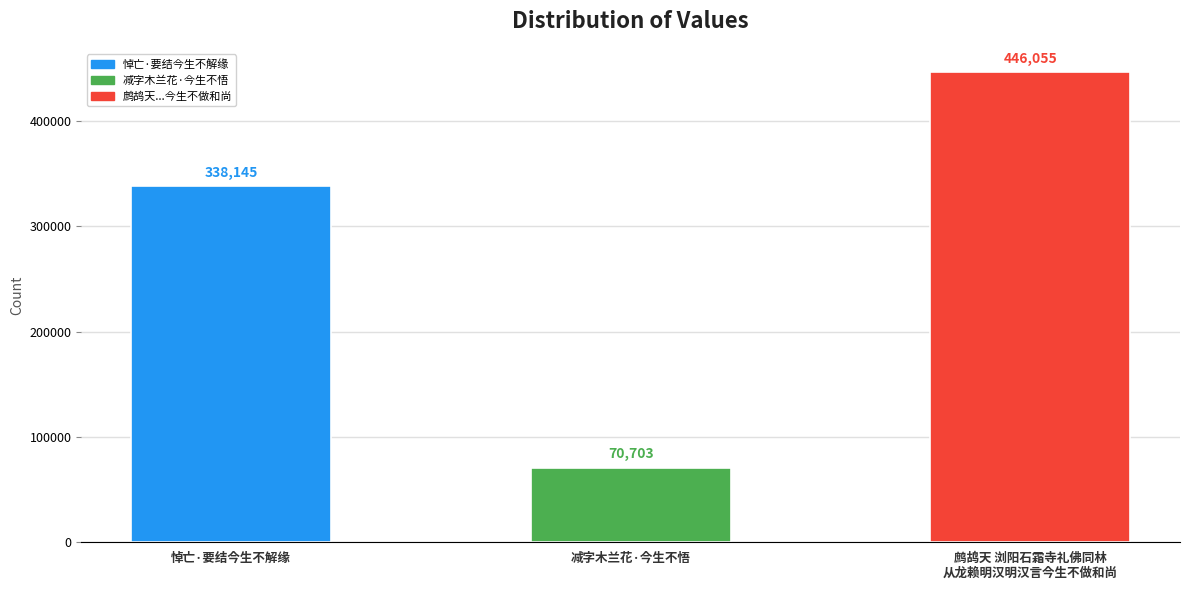

Which label corresponds to the smallest value in the chart?

减字木兰花·今生不悟